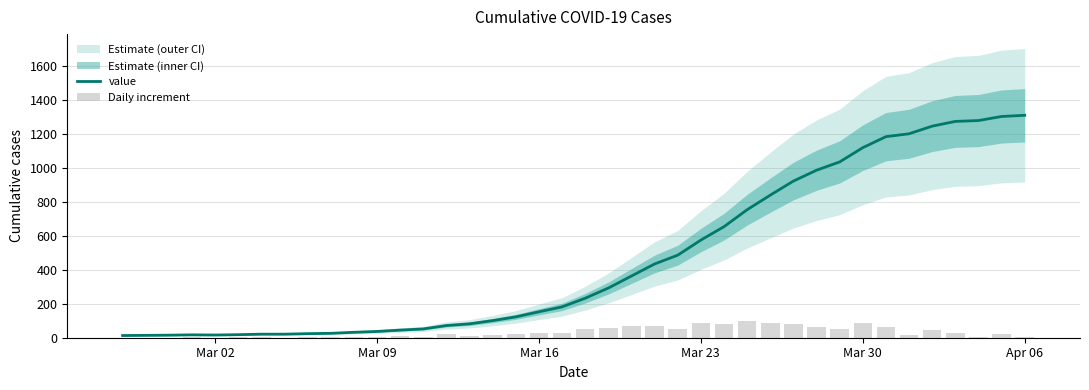

What is the highest value of the value series?

1312